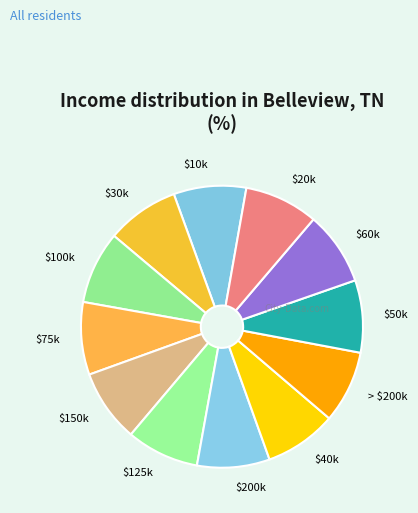

True or false: $150k accounts for 8% of the total.

True